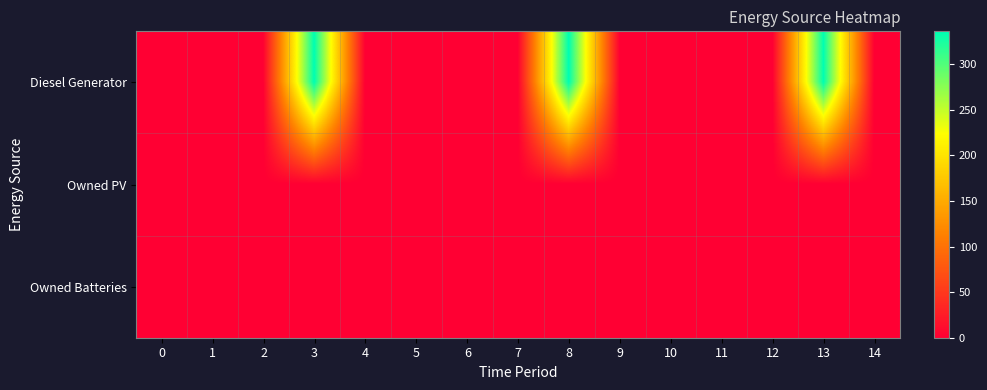

At how many categories does at least one series exceed 122?

3